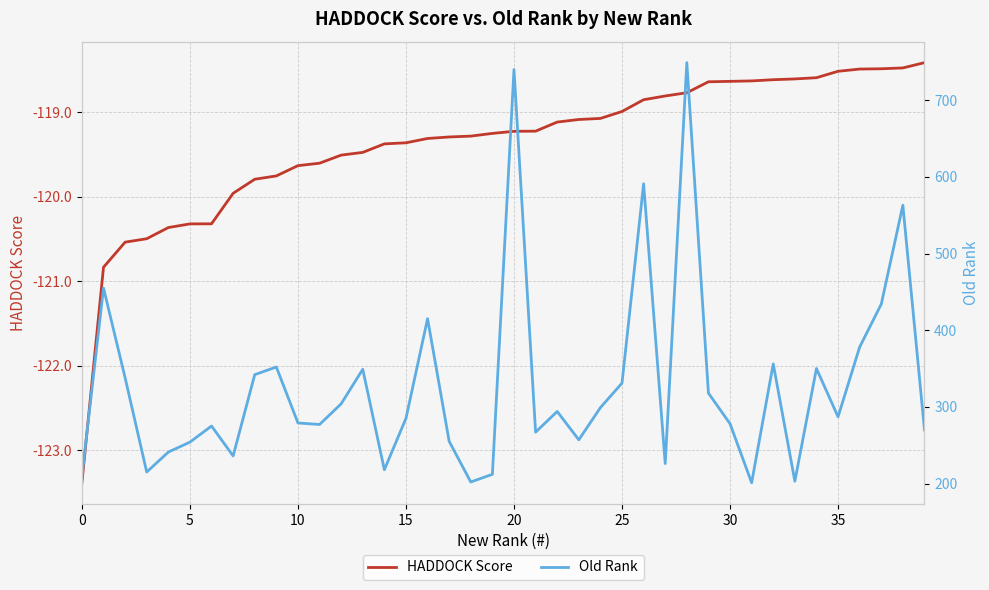

How many interior local valleys does the Old Rank series have?

11